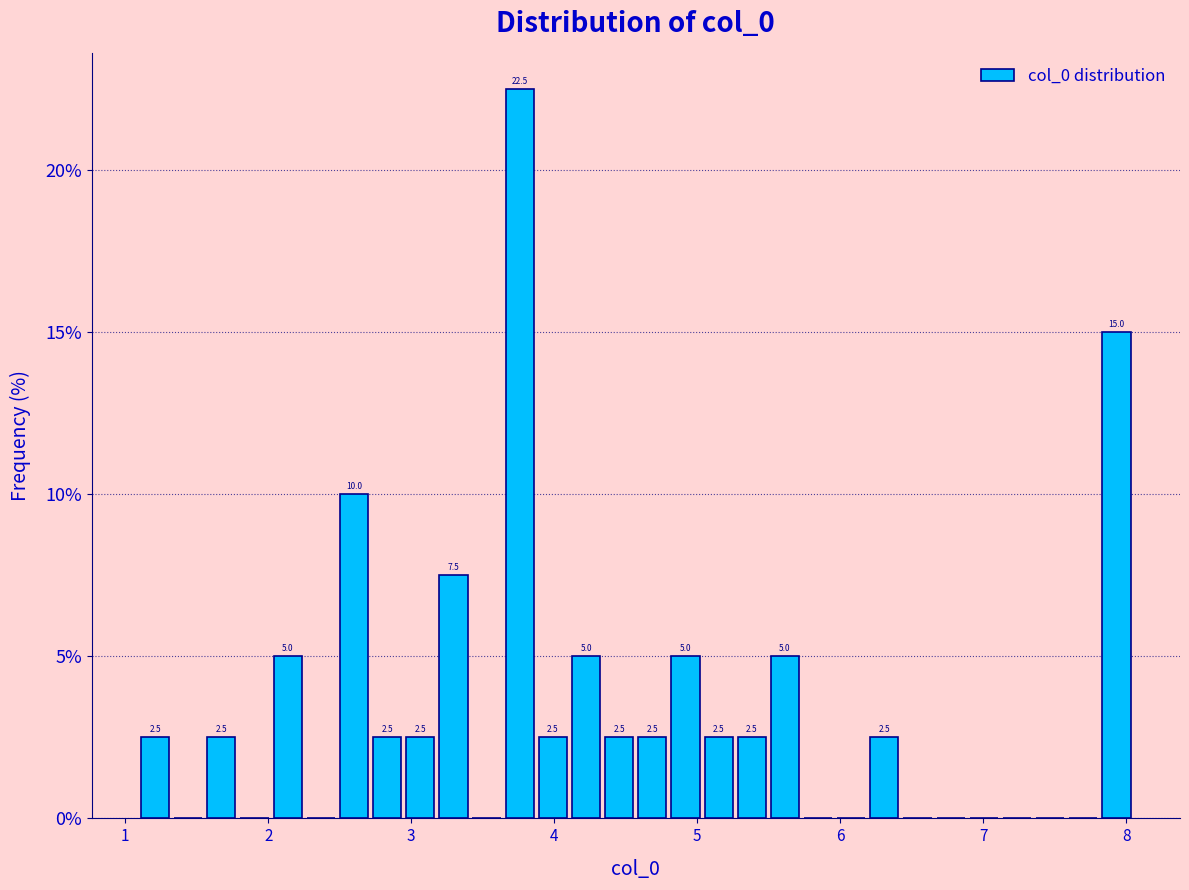

Around what value on the x-axis is the tallest bar? Give the approximate position of its centre, as read against the axis.

3.8